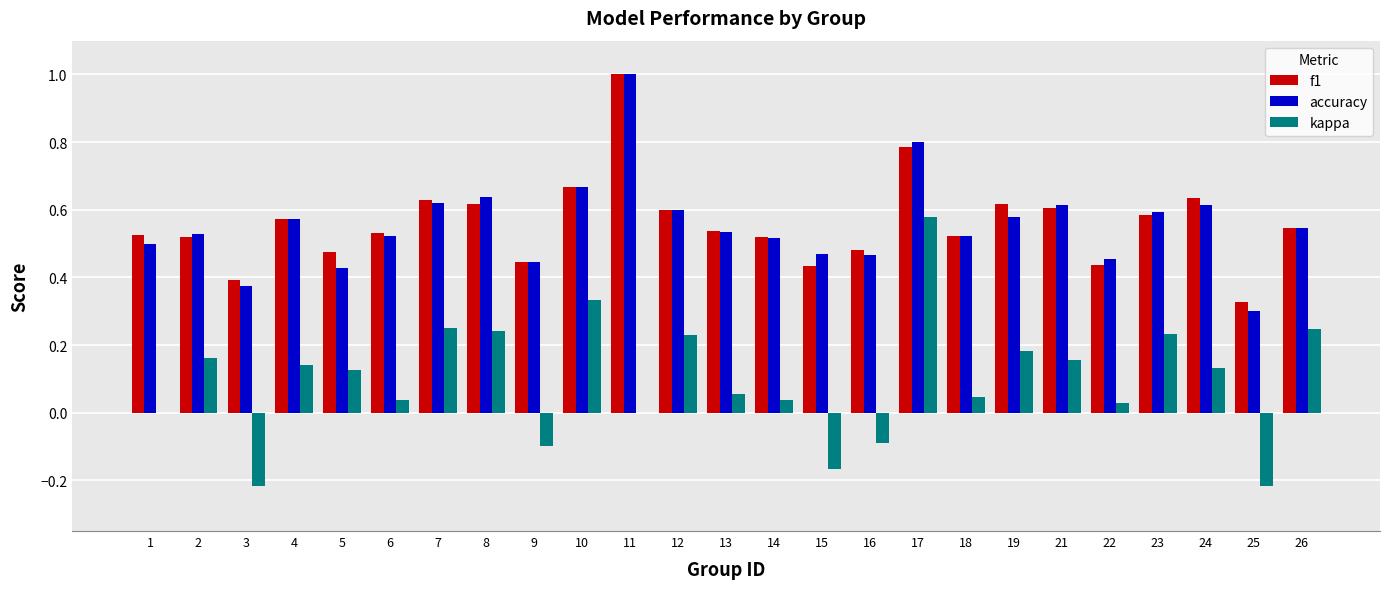

Which series changed the most between 8 and 17?

kappa